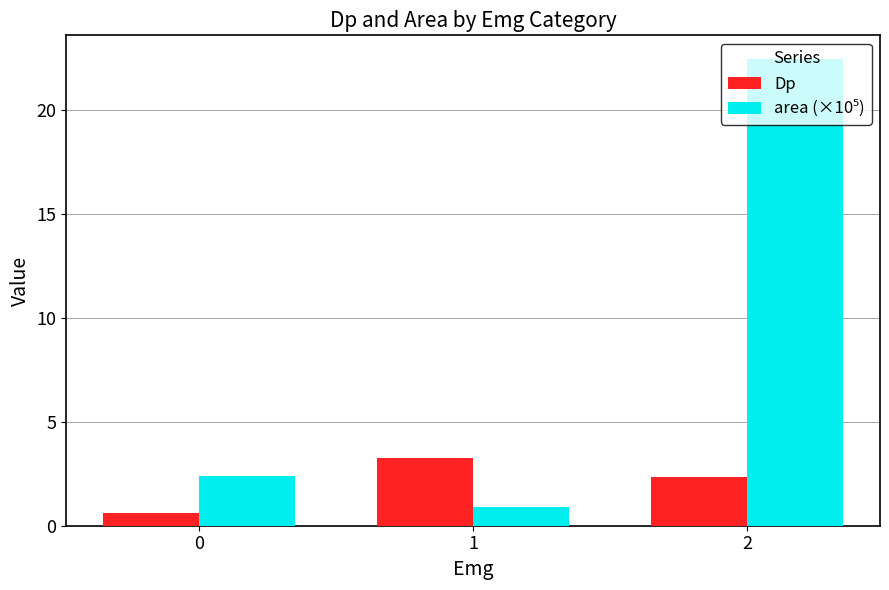

What is the maximum value shown in the chart?

22.5